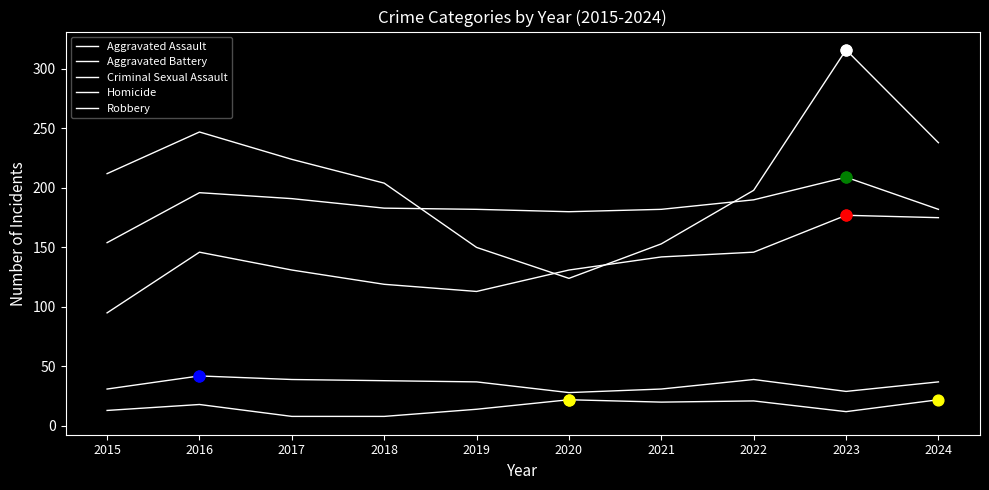

What is the total value across all series at 2024?

654